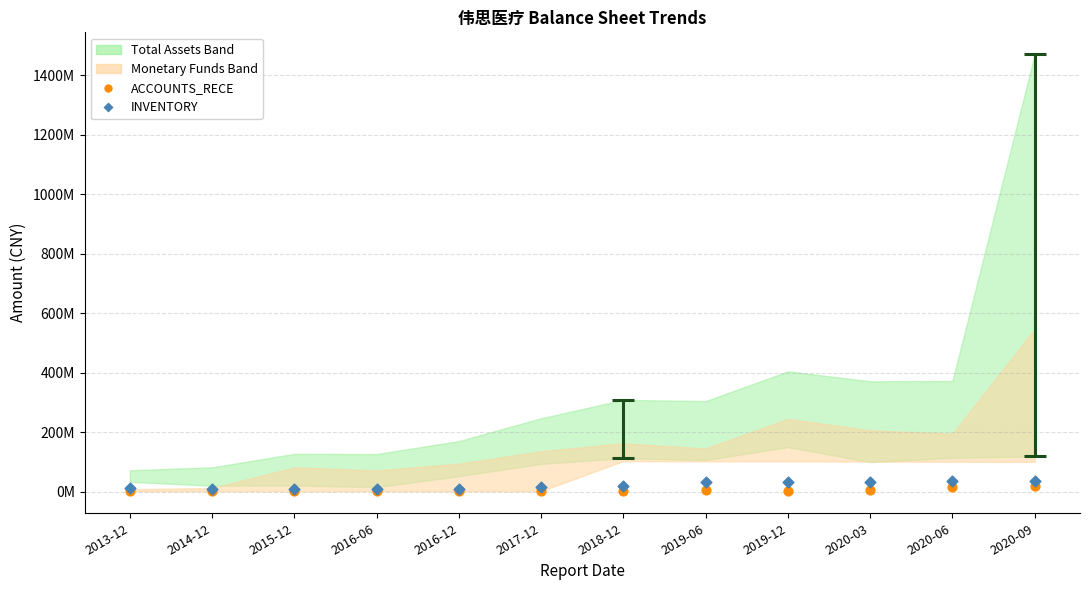

Which series contains the lowest Y value?

ACCOUNTS_RECE